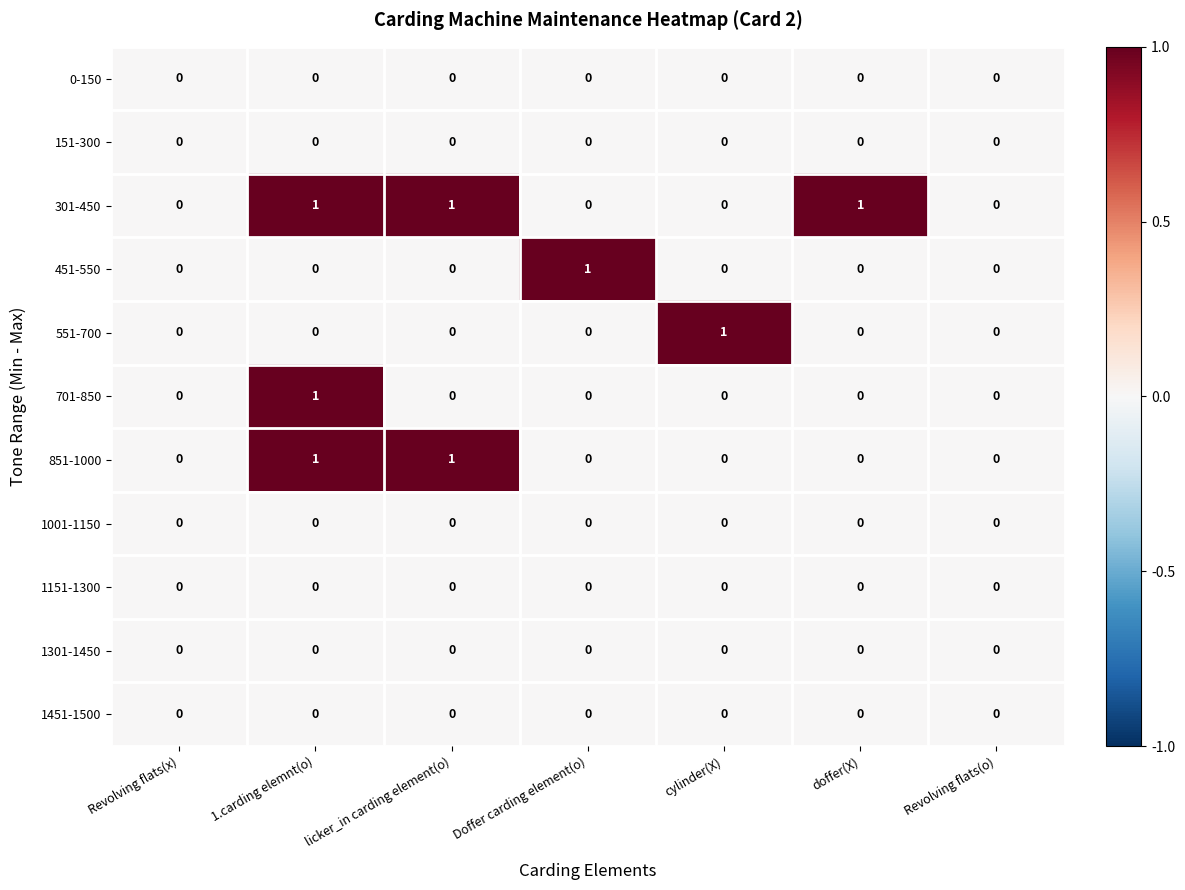

What is the total value across all series at 1.carding elemnt(o)?

3